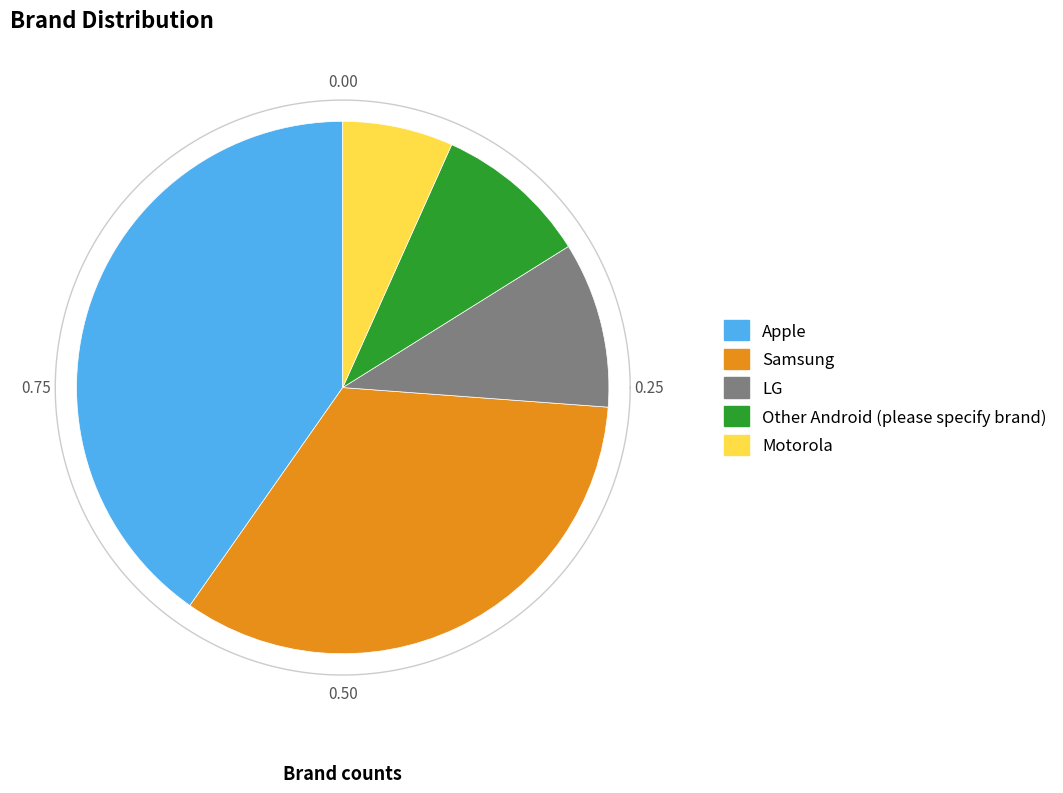

What percentage do Motorola and Other Android (please specify brand) together represent?

16.1%